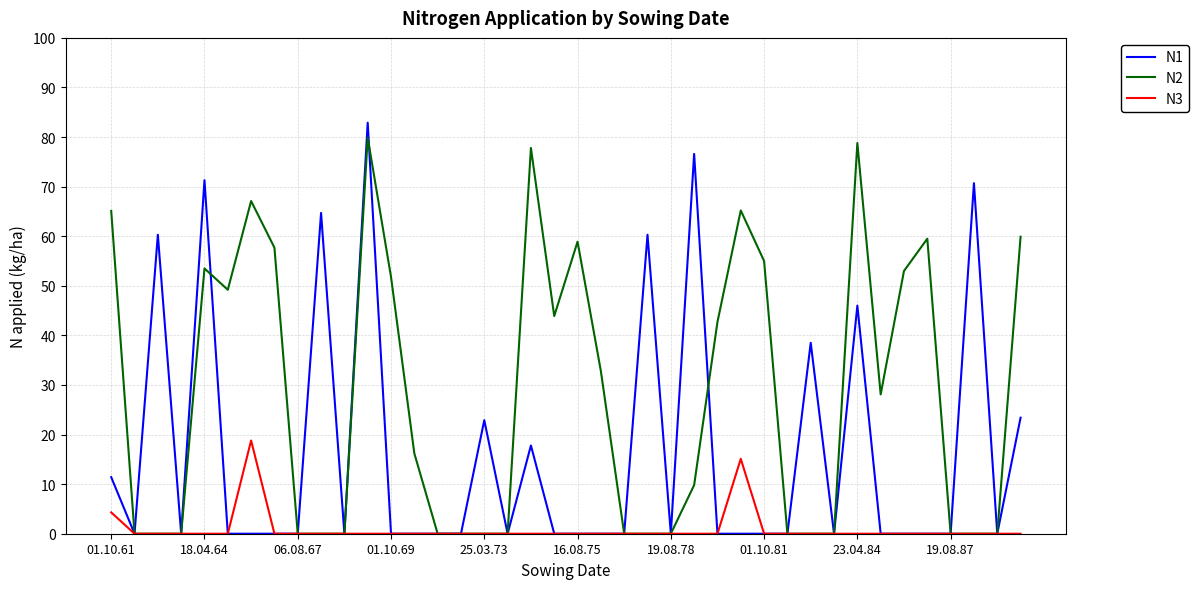

What is the maximum value for N2?

79.9